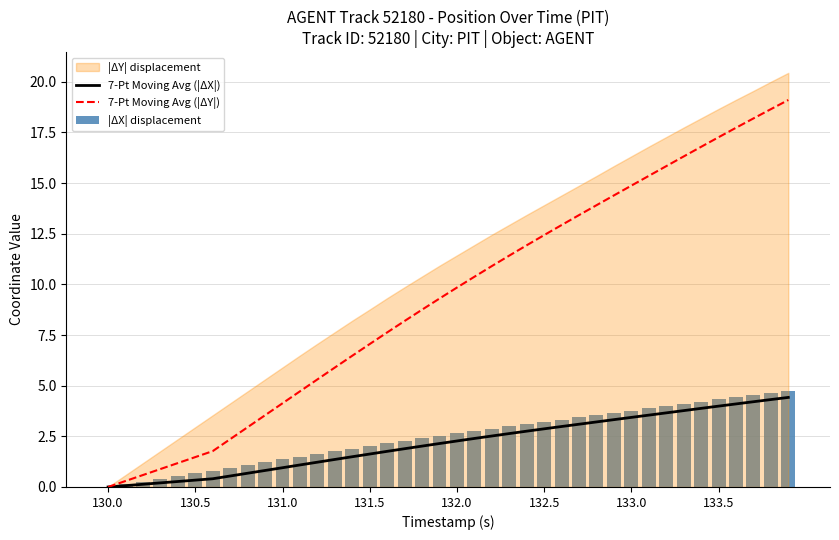

The 7-Pt Moving Avg (|ΔX|) series shows 0.2 at 131.0. True or false?

False